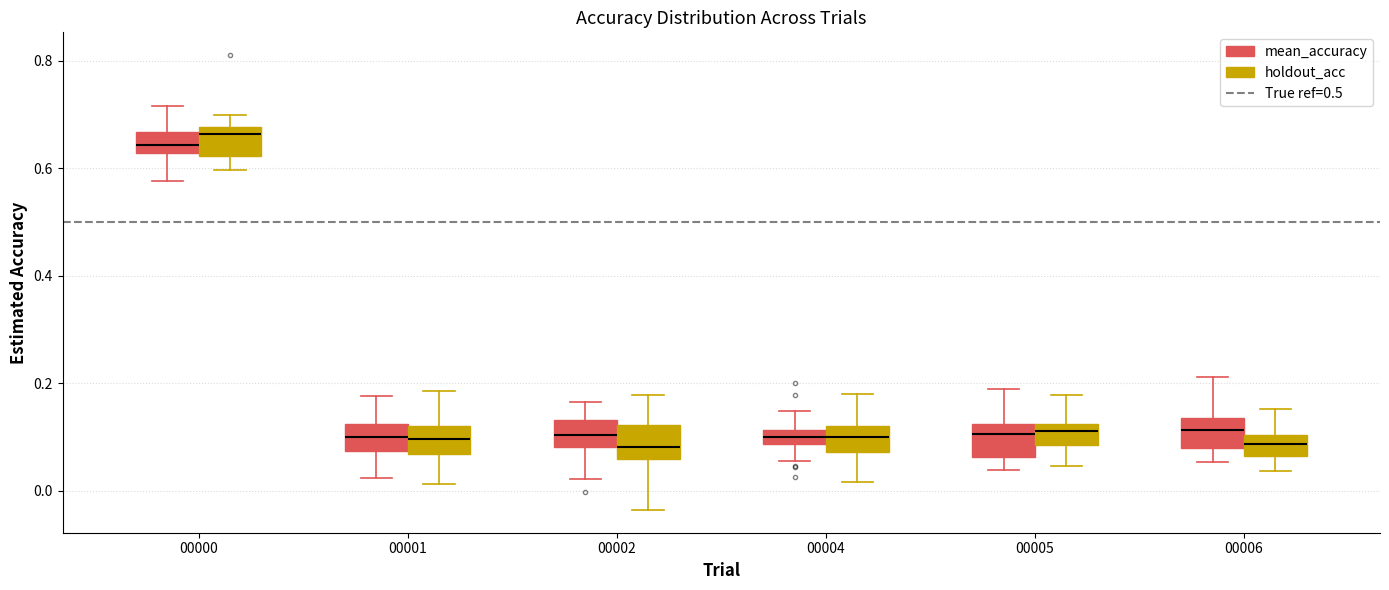

Where does the median line of the box for 00000 (mean_accuracy) sit on the y-axis? The values are not printed on the chart, so give them approximately, as read against the axis.

0.64